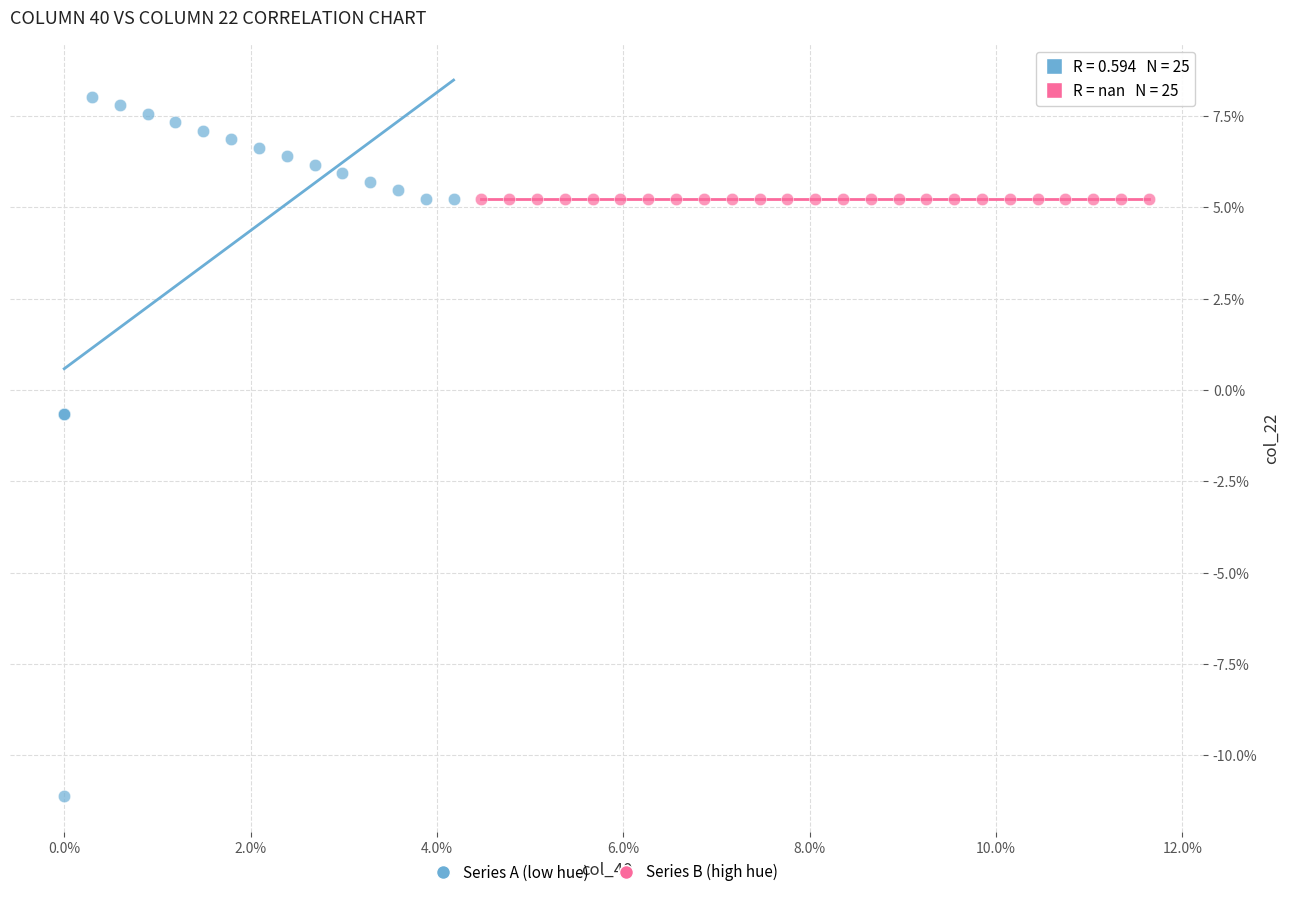

Which series reaches the minimum Y coordinate?

Series A (low hue)